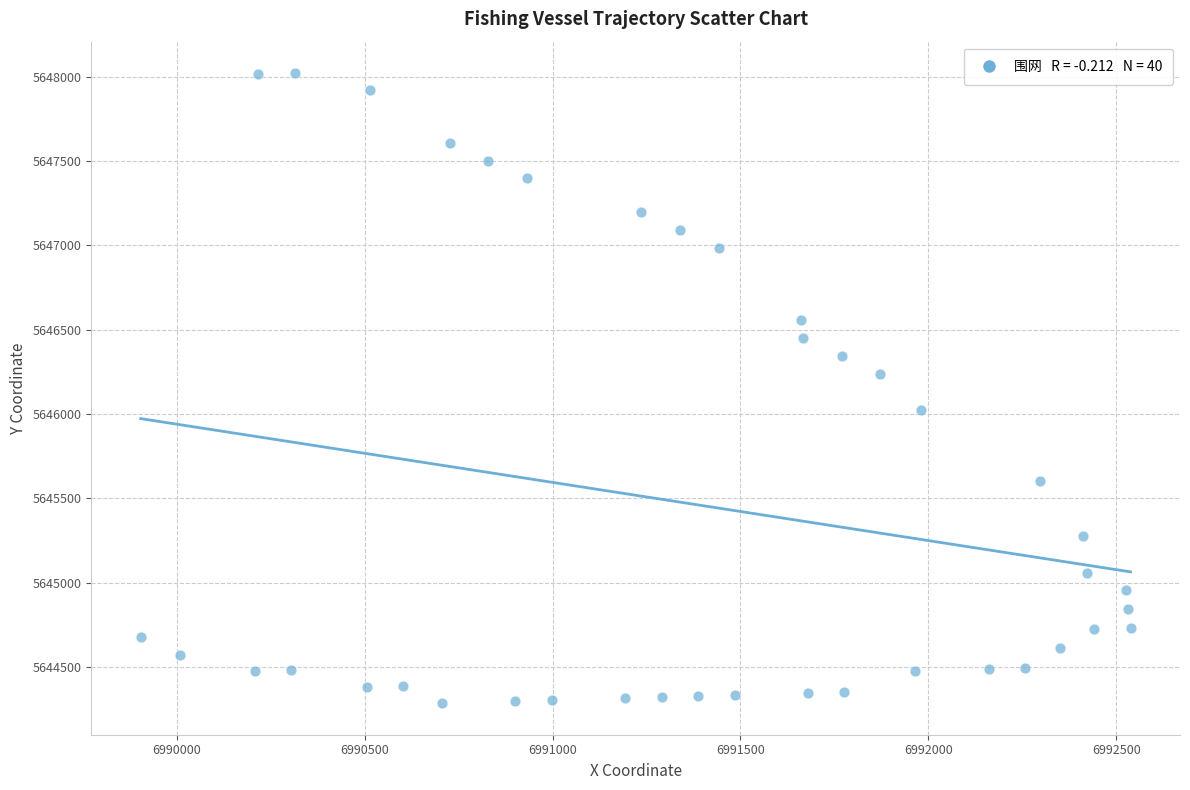

What is the range of Y values (max minus min)?

3736.0